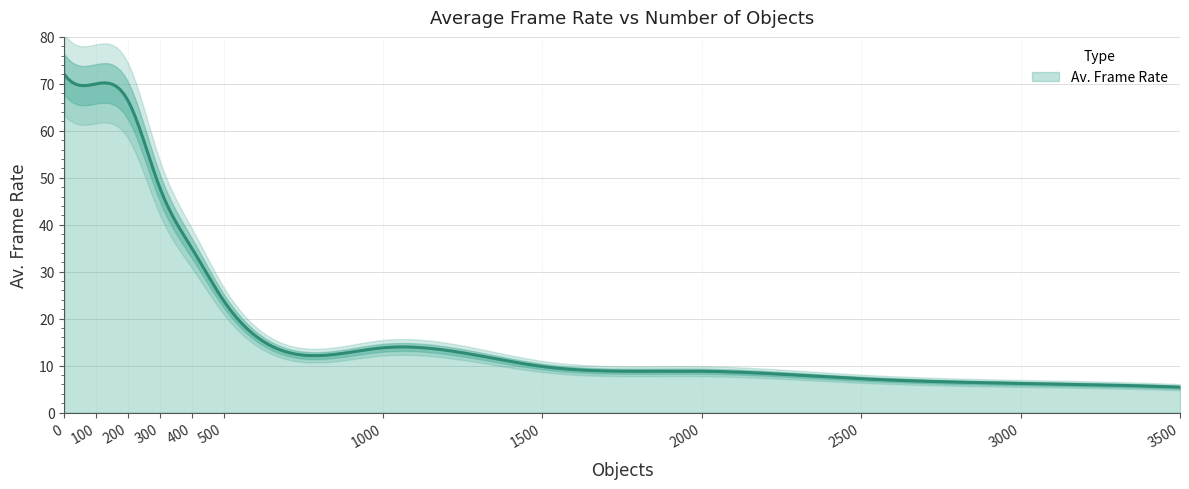

What is the change in value from 200 to 1000?

-52.6